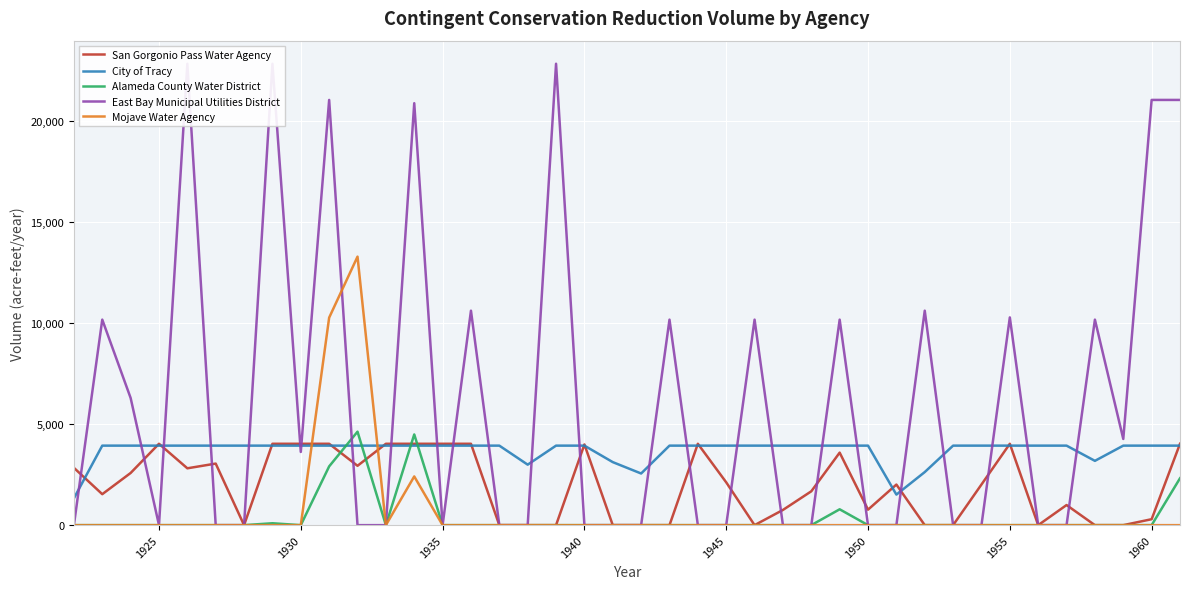

Reading right to left, what are all the values shown in this chart?

San Gorgonio Pass Water Agency: 4030.0	294.6	0.0	0.0	995.4	0.0	4030.0	2013.0	0.0	0.0	2010.6	767.1	3591.4	1677.0	753.3	0.0	2119.9	4030.0	0.0	0.0	0.0	3996.8	0.0	0.0	0.0	4030.0	4030.0	4030.0	4030.0	2939.4	4030.0	4030.0	4030.0	0.0	3048.6	2815.2	4030.0	2583.4	1533.8	2839.2
City of Tracy: 3937.9	3937.9	3937.9	3184.2	3937.9	3937.9	3937.9	3937.9	3937.9	2628.5	1512.8	3937.9	3937.9	3937.9	3937.9	3937.9	3937.9	3937.9	3937.9	2557.9	3121.6	3937.9	3937.9	2995.6	3937.9	3937.9	3937.9	3937.9	3937.9	3937.9	3937.9	3937.9	3937.9	3937.9	3937.9	3937.9	3937.9	3937.9	3937.9	1328.9
Alameda County Water District: 2321.3	0.0	0.0	0.0	0.0	0.0	0.0	0.0	0.0	0.0	0.0	0.0	785.5	0.0	0.0	0.0	0.0	0.0	0.0	0.0	0.0	0.0	0.0	0.0	0.0	0.0	0.0	4492.6	0.0	4629.0	2910.4	0.0	94.0	0.0	0.0	0.0	0.0	0.0	0.0	0.0
East Bay Municipal Utilities District: 21058.7	21058.7	4267.8	10177.7	0.0	0.0	10288.8	0.0	0.0	10621.4	0.0	0.0	10177.7	0.0	0.0	10177.7	0.0	0.0	10177.7	0.0	0.0	0.0	22850.9	0.0	0.0	10621.4	0.0	20896.8	0.0	0.0	21058.7	3624.9	22850.9	0.0	0.0	22850.9	0.0	6299.2	10177.7	0.0
Mojave Water Agency: 0.0	0.0	0.0	0.0	0.0	0.0	0.0	0.0	0.0	0.0	0.0	0.0	0.0	0.0	0.0	0.0	0.0	0.0	0.0	0.0	0.0	0.0	0.0	0.0	0.0	0.0	0.0	2412.8	0.0	13296.8	10276.8	0.0	0.0	0.0	0.0	0.0	0.0	0.0	0.0	0.0